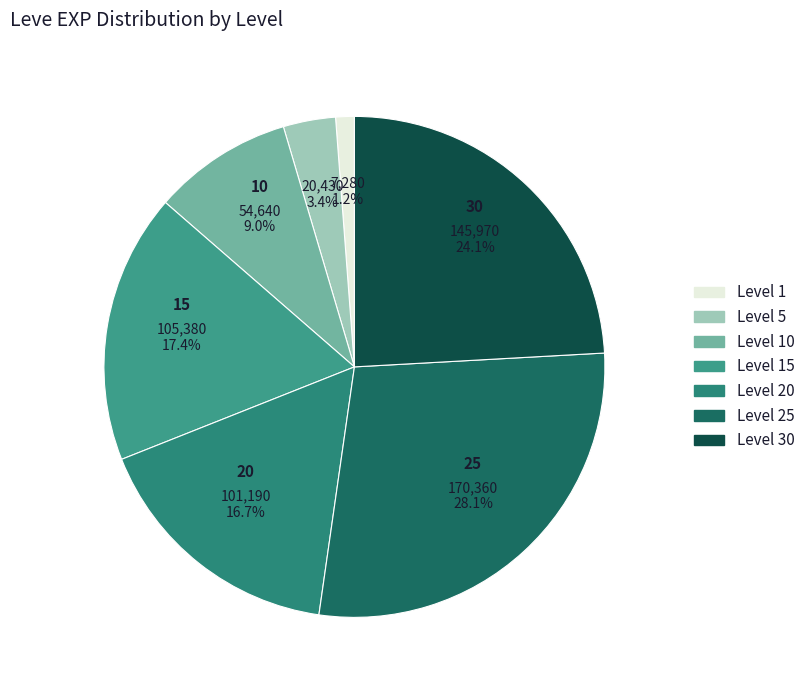

How many slices are in this pie chart?

7